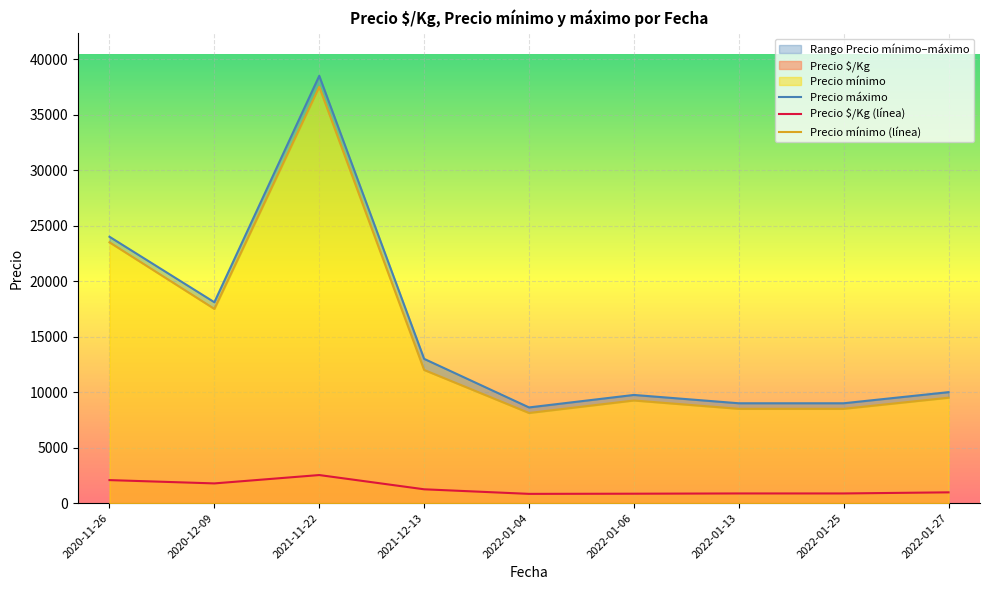

List the labels in order of Precio mínimo (línea) value, largest first.

2021-11-22, 2020-11-26, 2020-12-09, 2021-12-13, 2022-01-27, 2022-01-06, 2022-01-13, 2022-01-25, 2022-01-04